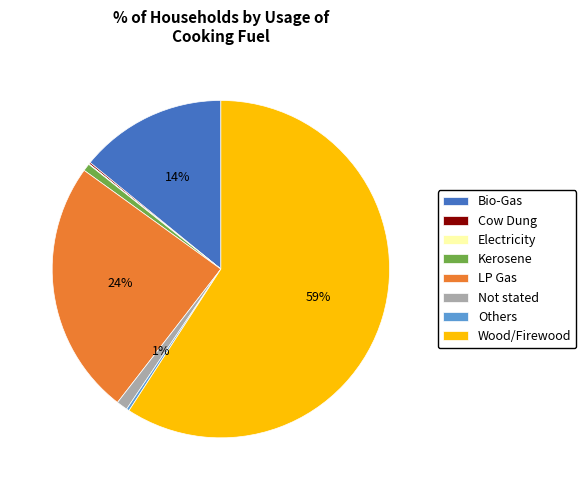

Which category has the biggest portion of the pie?

Wood/Firewood